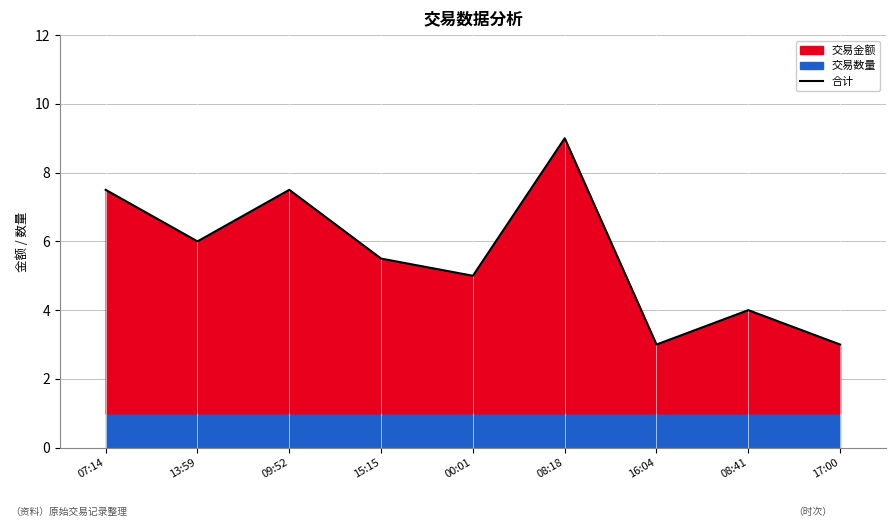

Which category has the lowest value across all series?

16:04